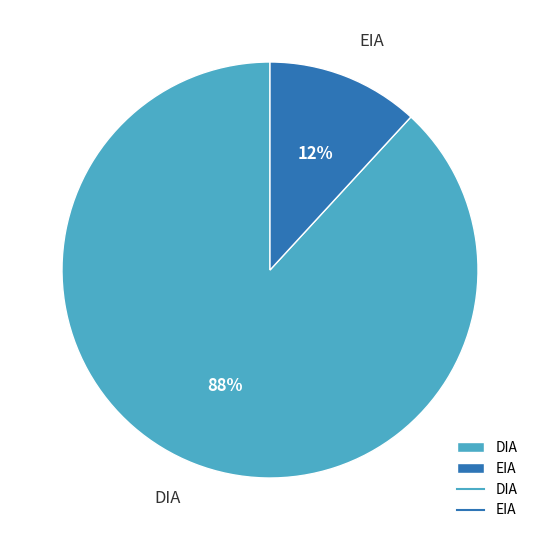

To the nearest percent, what percentage of the pie is EIA?

12%